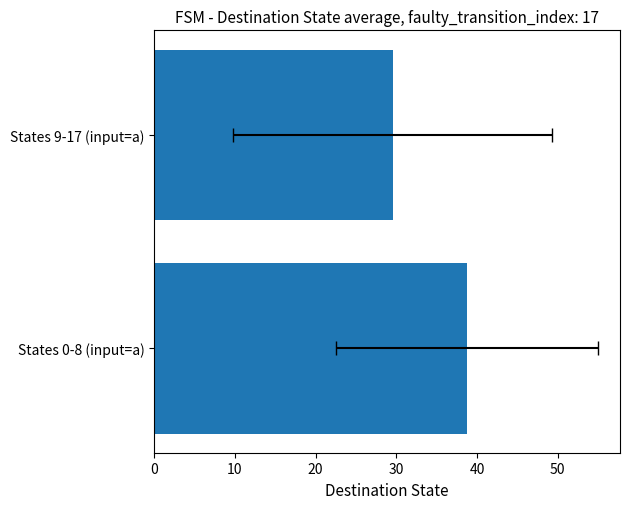

What is the difference between the values at States 0-8 (input=a) and States 9-17 (input=a)?

9.2